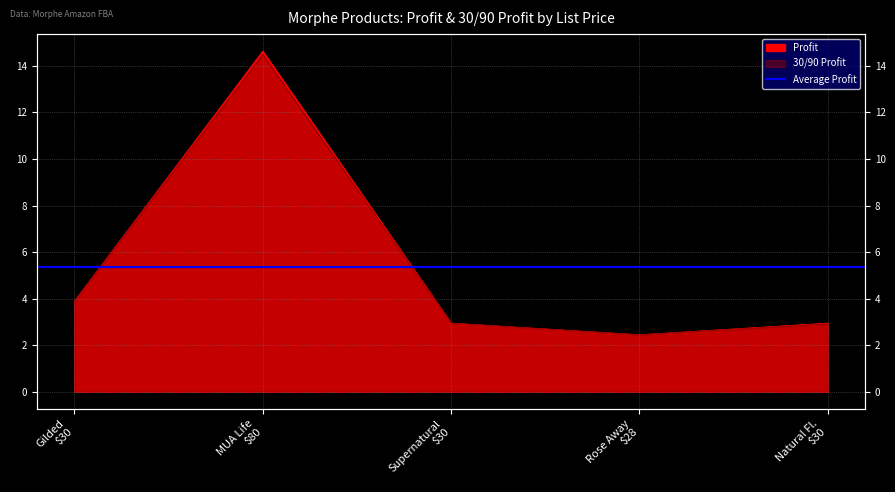

At which label does 30/90 Profit reach its minimum?

Rose Away $28